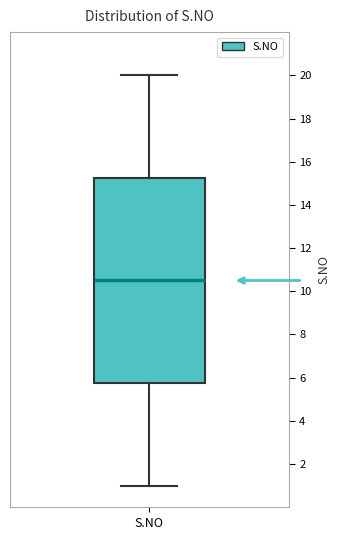

Read this box plot against the y-axis: the position of the median line, the range covered by the box, and the ends of both whiskers. The values are not printed on the chart, so give them approximately, as read against the axis.

median 10.6, box 5.8 to 15.2, whiskers 1.0 to 20.0